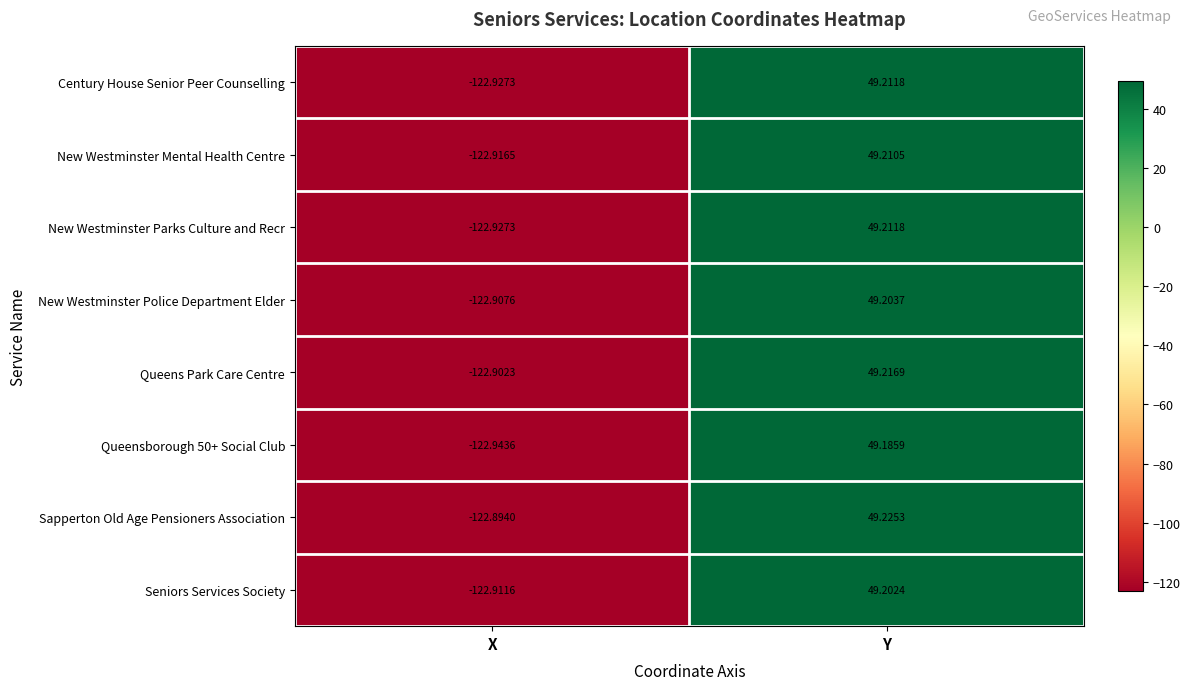

How many values in Century House Senior Peer Counselling are above zero?

1